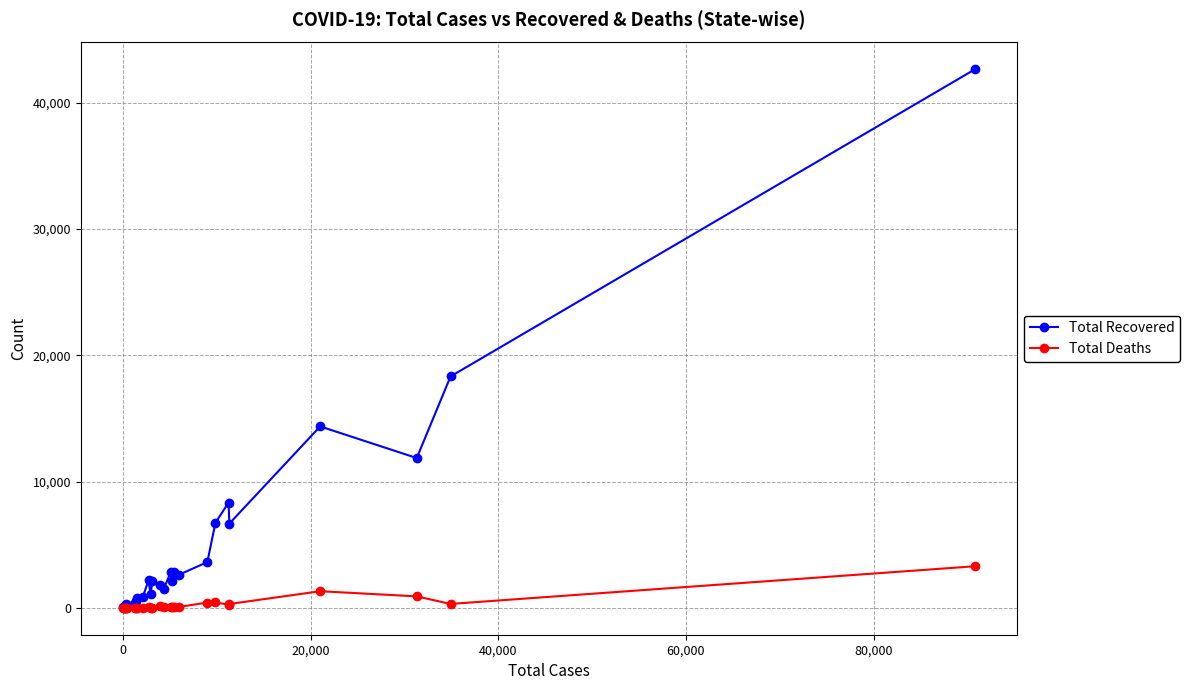

True or false: Total Recovered has more than 2 interior local peaks.

True